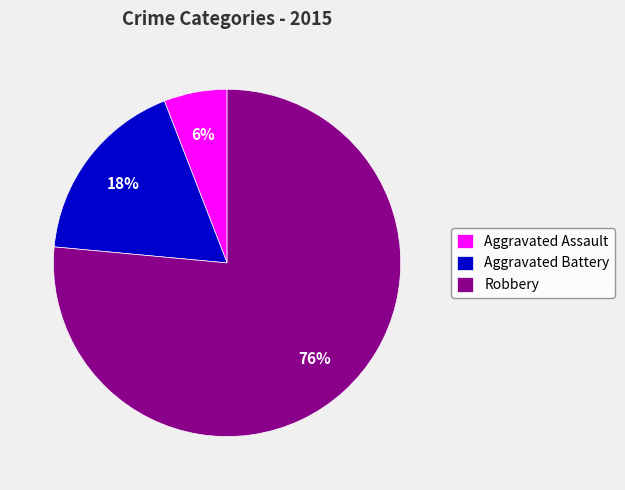

Which has a higher value, Robbery or Aggravated Battery?

Robbery